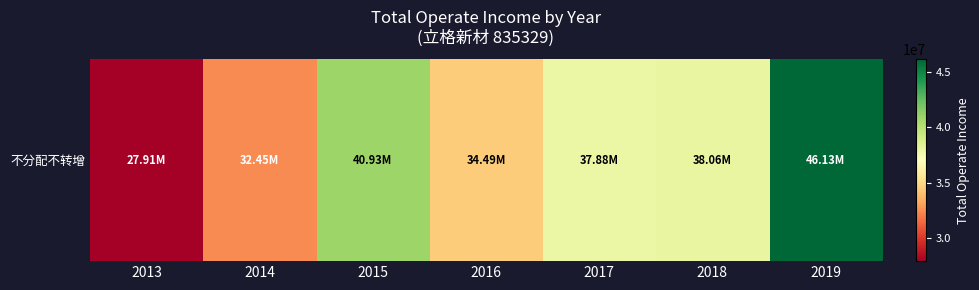

How many data points does each series have?

7